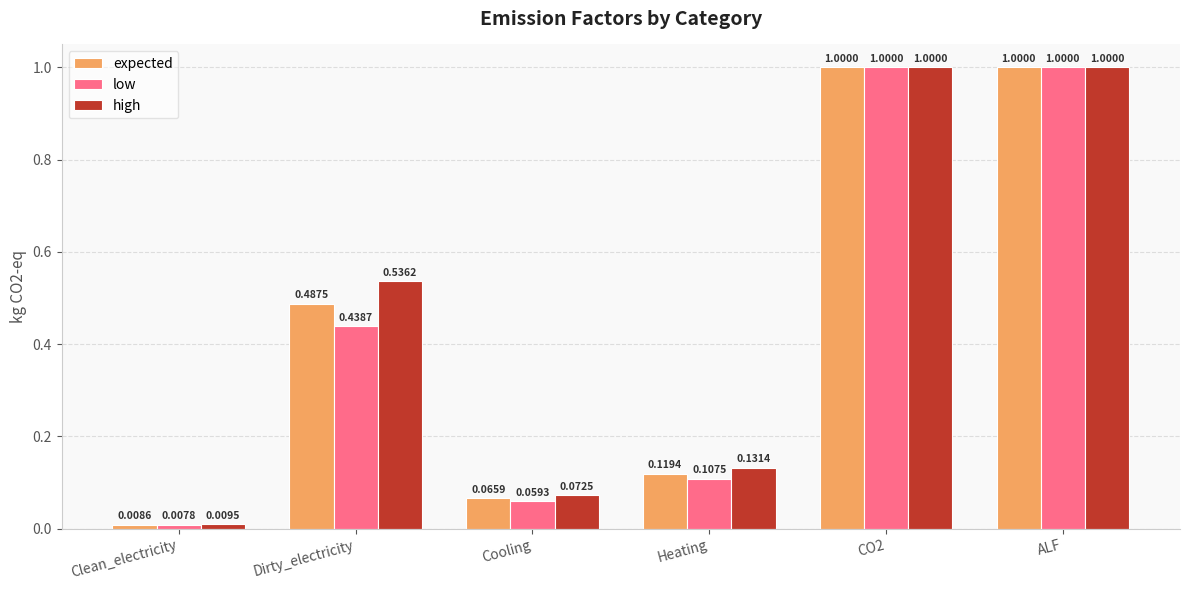

What position from the left is Cooling?

3